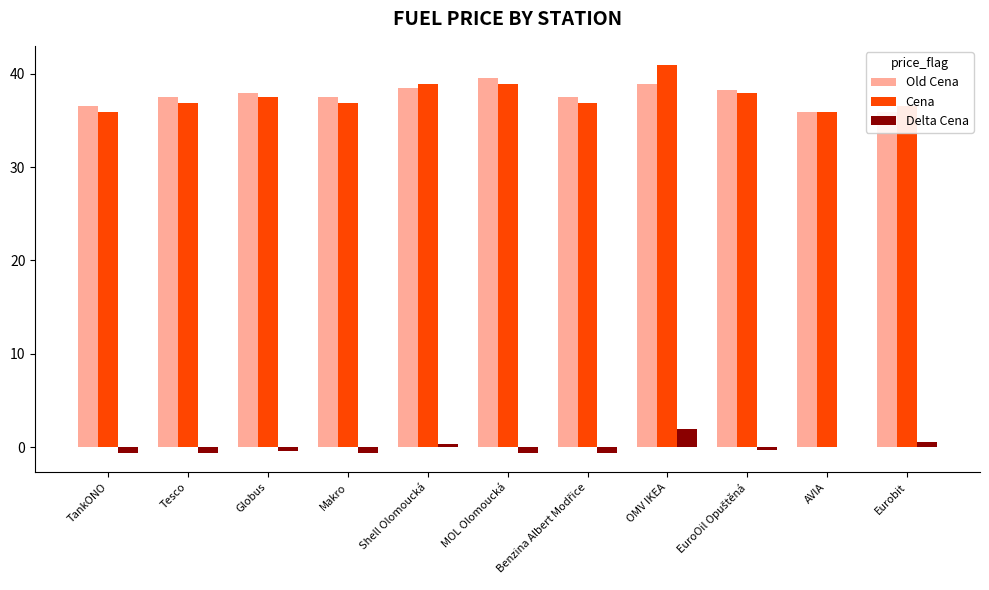

What are all the series names shown in the legend?

Old Cena, Cena, Delta Cena